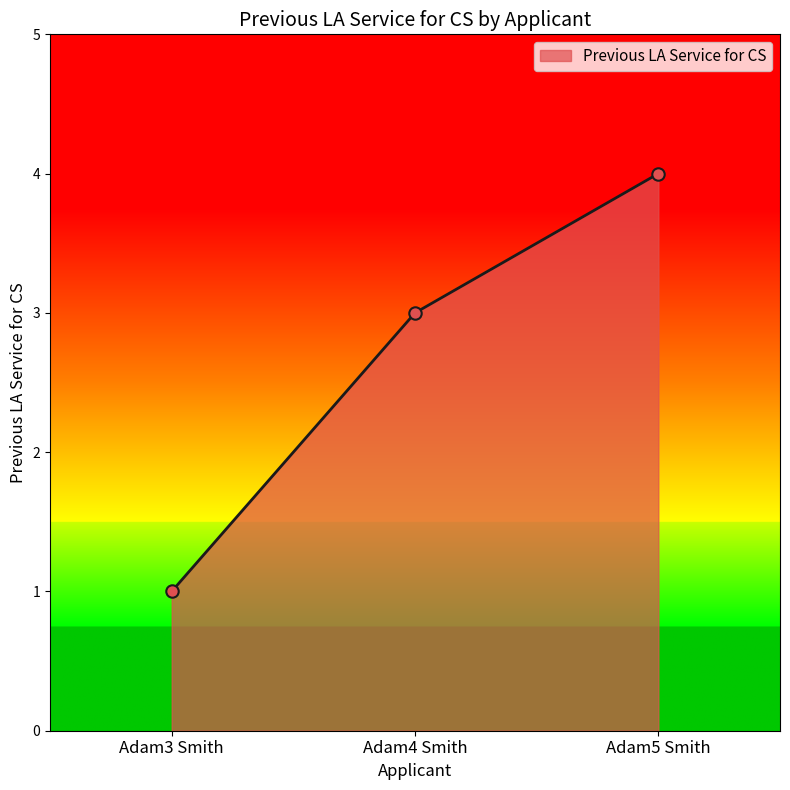

Which has a higher value, Adam5 Smith or Adam3 Smith?

Adam5 Smith